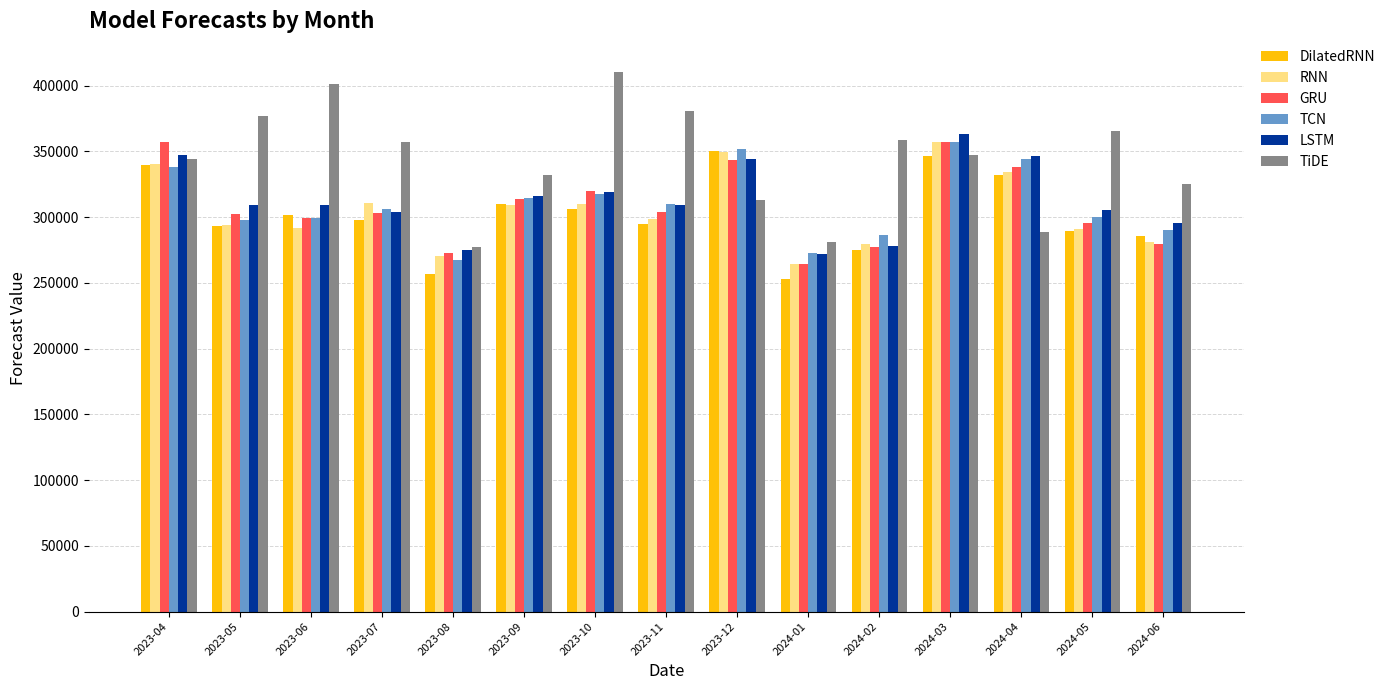

How many groups of bars are there?

15